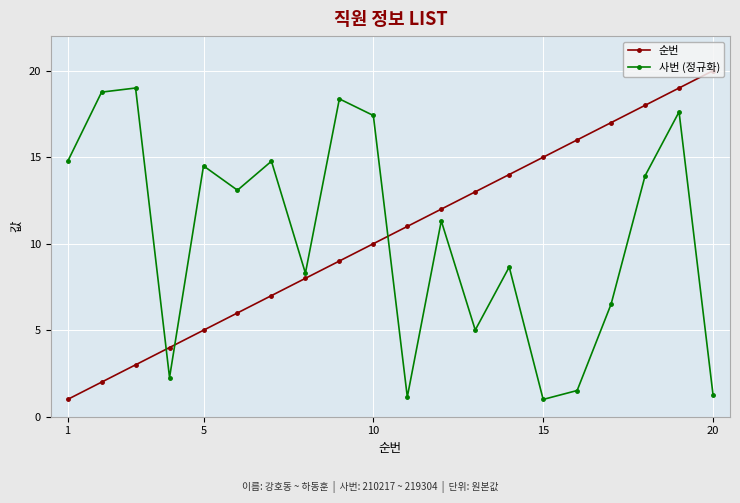

What is the highest value of the 사번 (정규화) series?

19.0